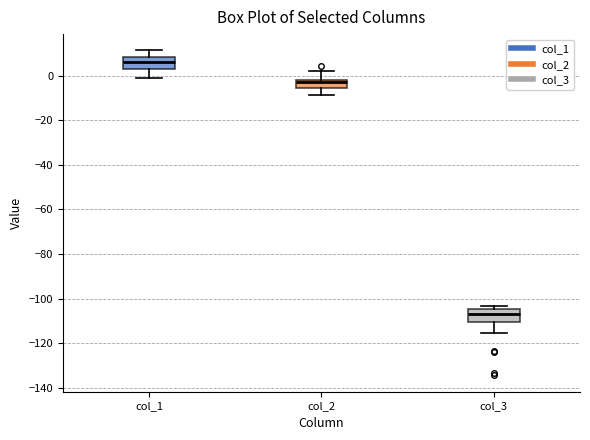

Reading left to right, read every box against the y-axis: the position of its median line, the range the box covers, and the ends of its whiskers. The values are not printed on the chart, so give them approximately, as read against the axis.

col_1: median 6, box 2 to 8, whiskers -2 to 12
col_2: median -4, box -6 to -2, whiskers -8 to 2
col_3: median -108, box -110 to -104, whiskers -116 to -104 (just above the box's upper edge)